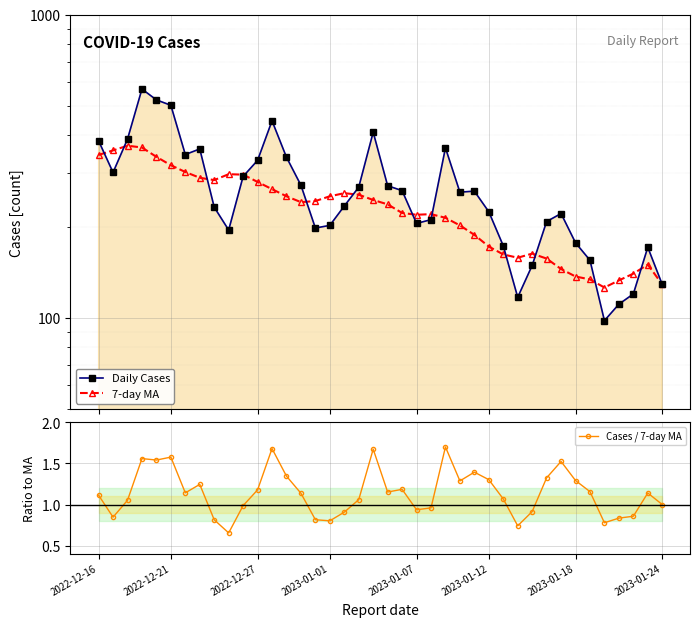

How many values in the Daily Cases series are below 260?

20